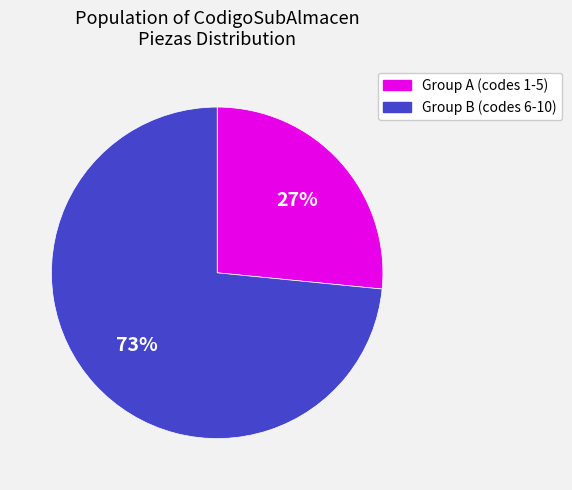

To the nearest percent, what is the average slice percentage?

50%